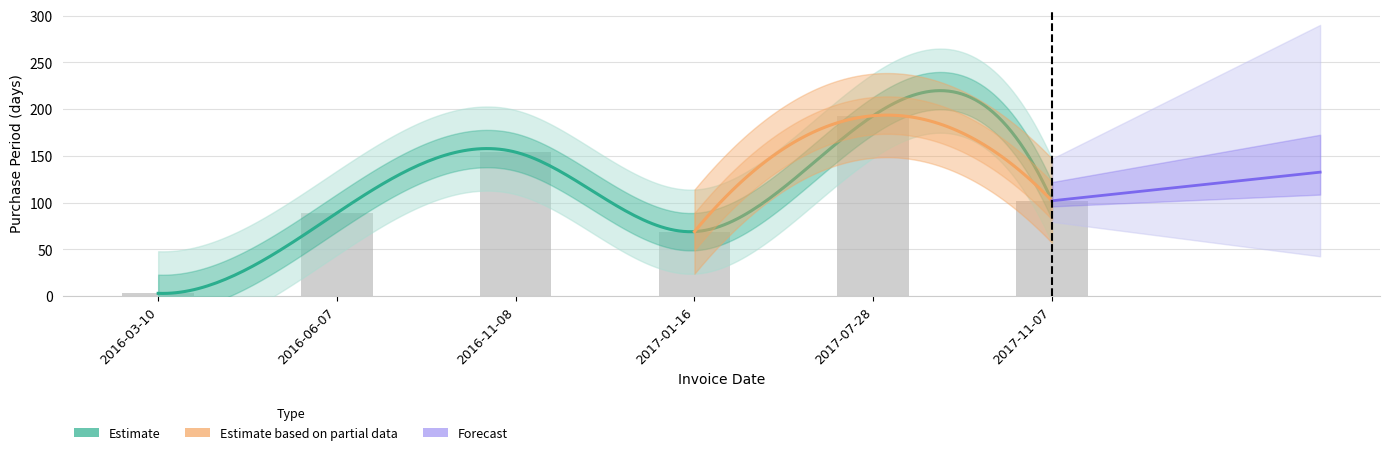

Rank the categories by value from lowest to highest.

2016-03-10, 2017-01-16, 2016-06-07, 2017-11-07, 2016-11-08, 2017-07-28